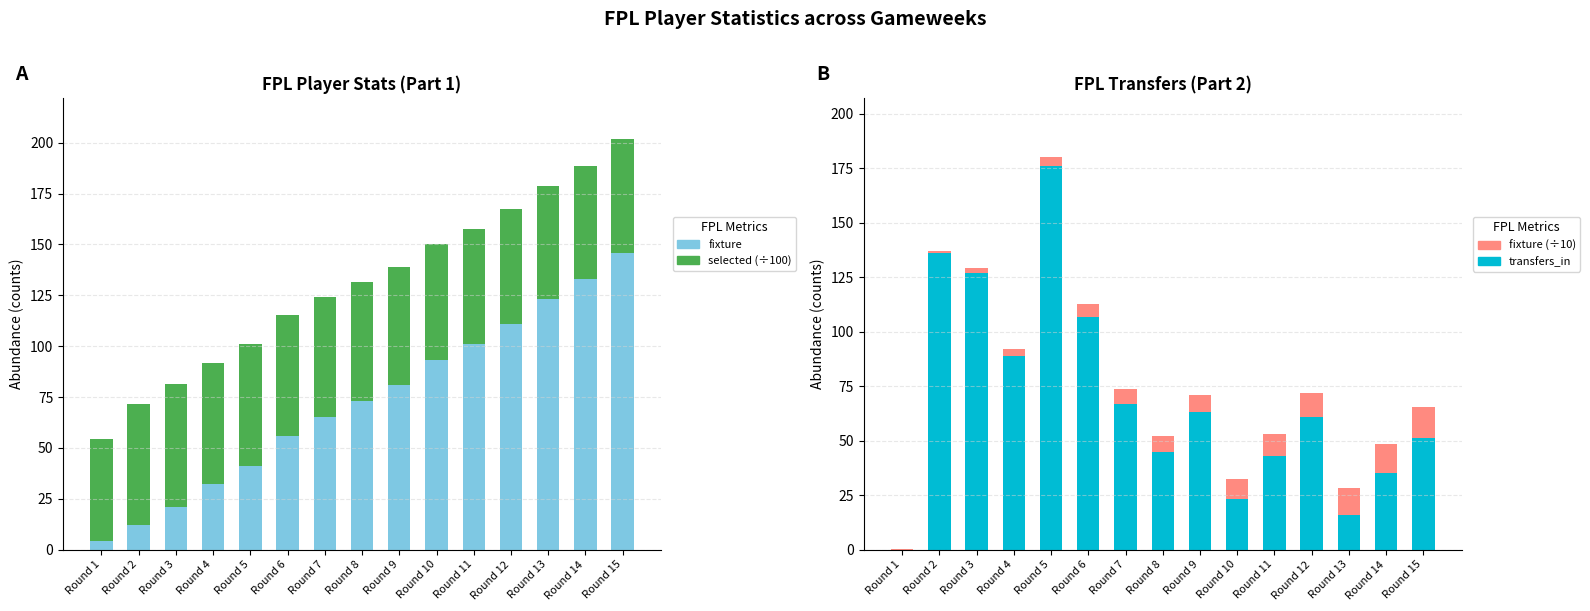

At which label does transfers_in first exceed 61?

Round 2